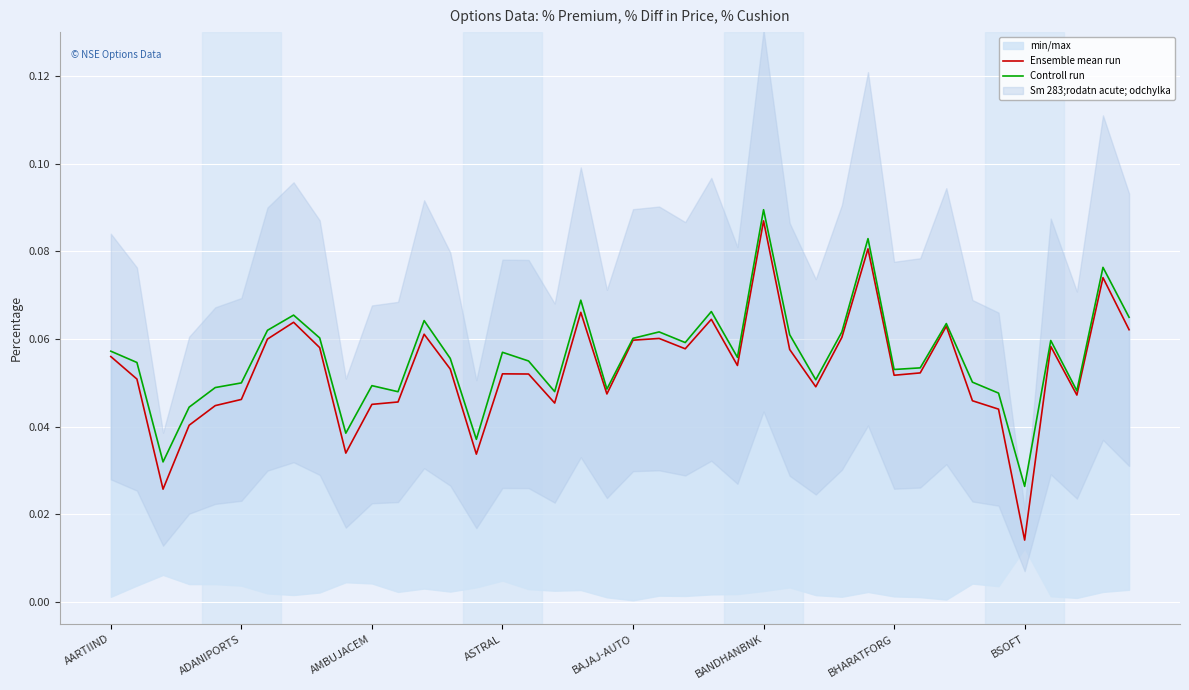

True or false: Controll run and Ensemble mean run intersect in this chart.

False